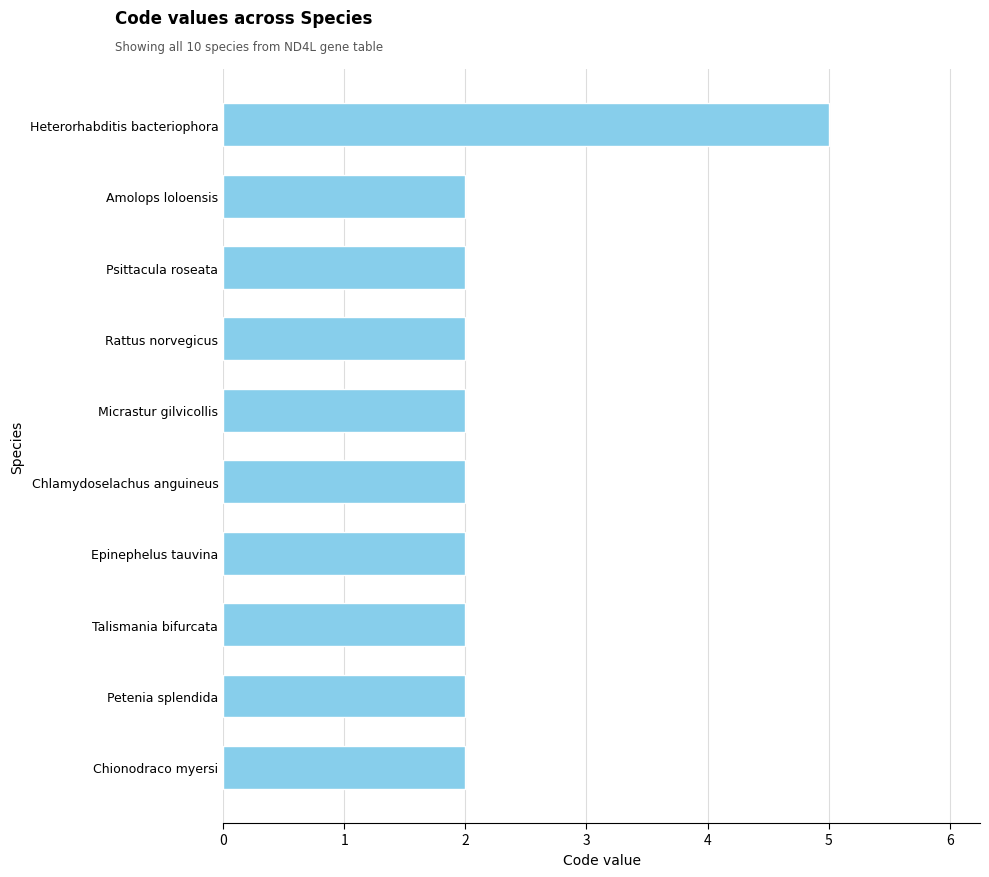

At which category does the chart reach its peak across all series?

Heterorhabditis bacteriophora